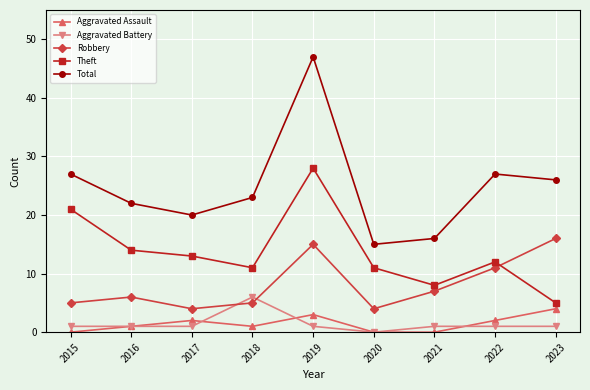

Does the chart display data point markers on the line(s)?

Yes